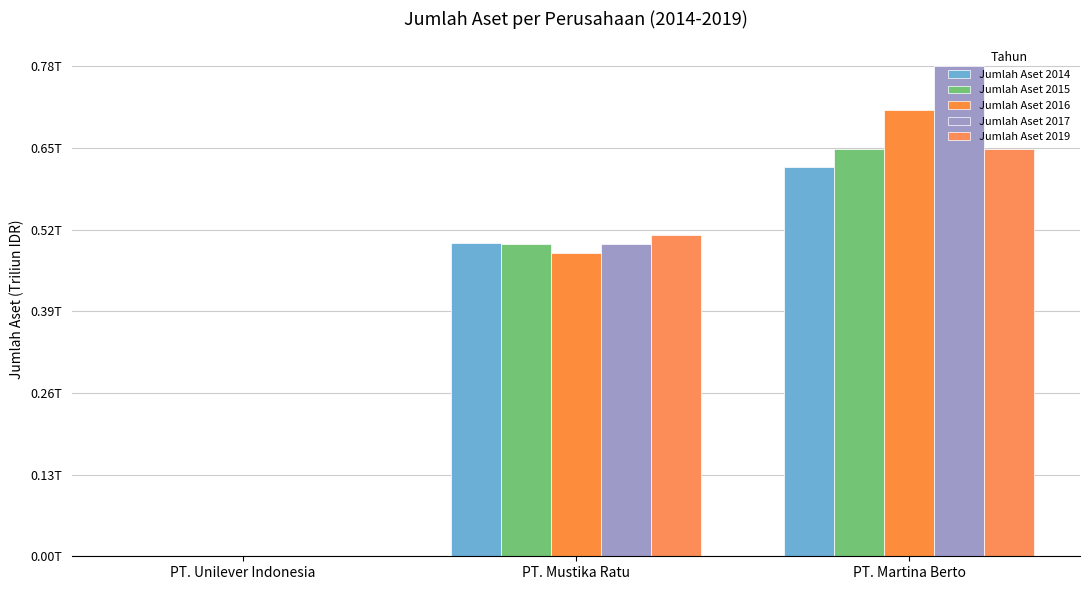

What is the value of the Jumlah Aset 2019 bar at the 2nd from the left?

0.5